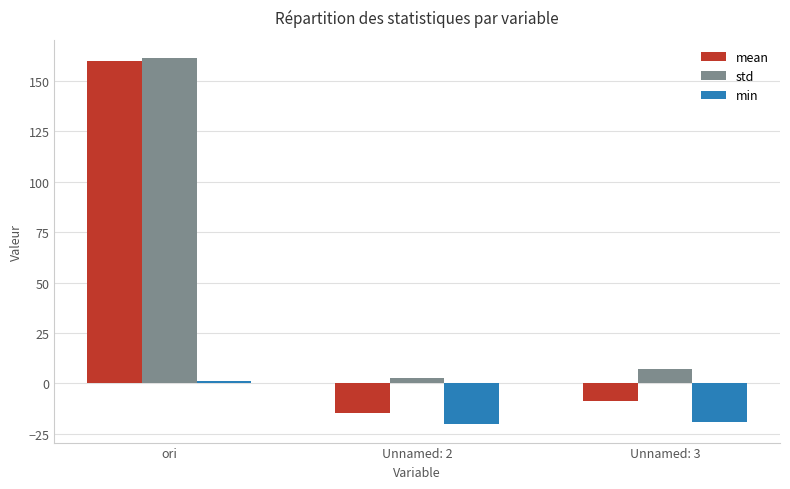

How many bars are there in each group?

3